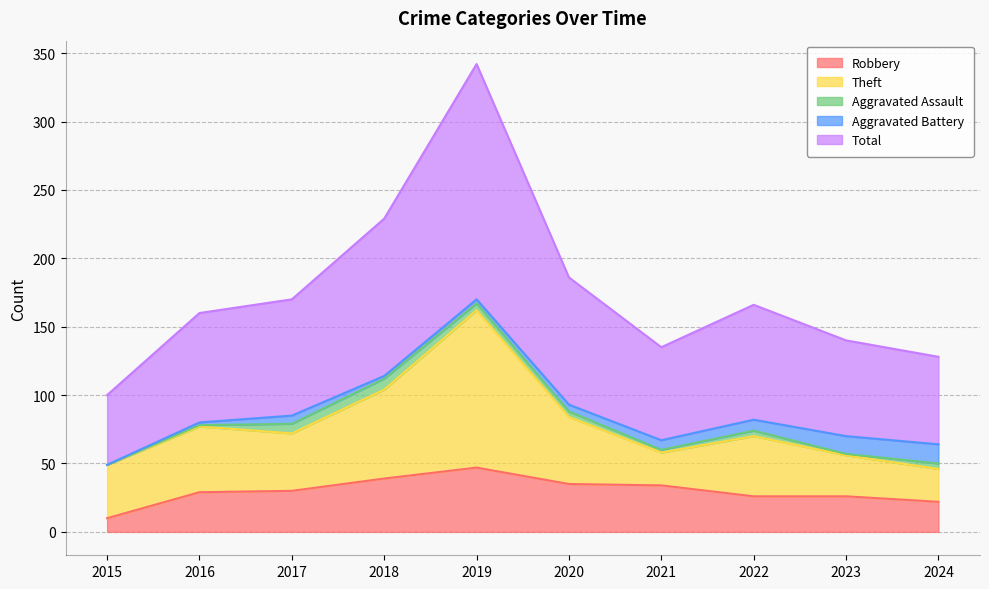

Rank the categories by Aggravated Battery value from lowest to highest.

2015, 2016, 2018, 2019, 2020, 2017, 2021, 2022, 2023, 2024